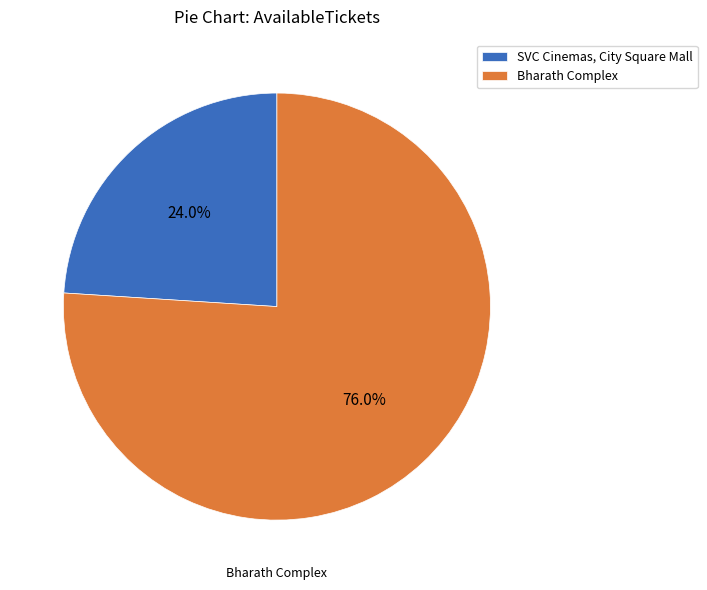

Count the number of slices in the pie.

2